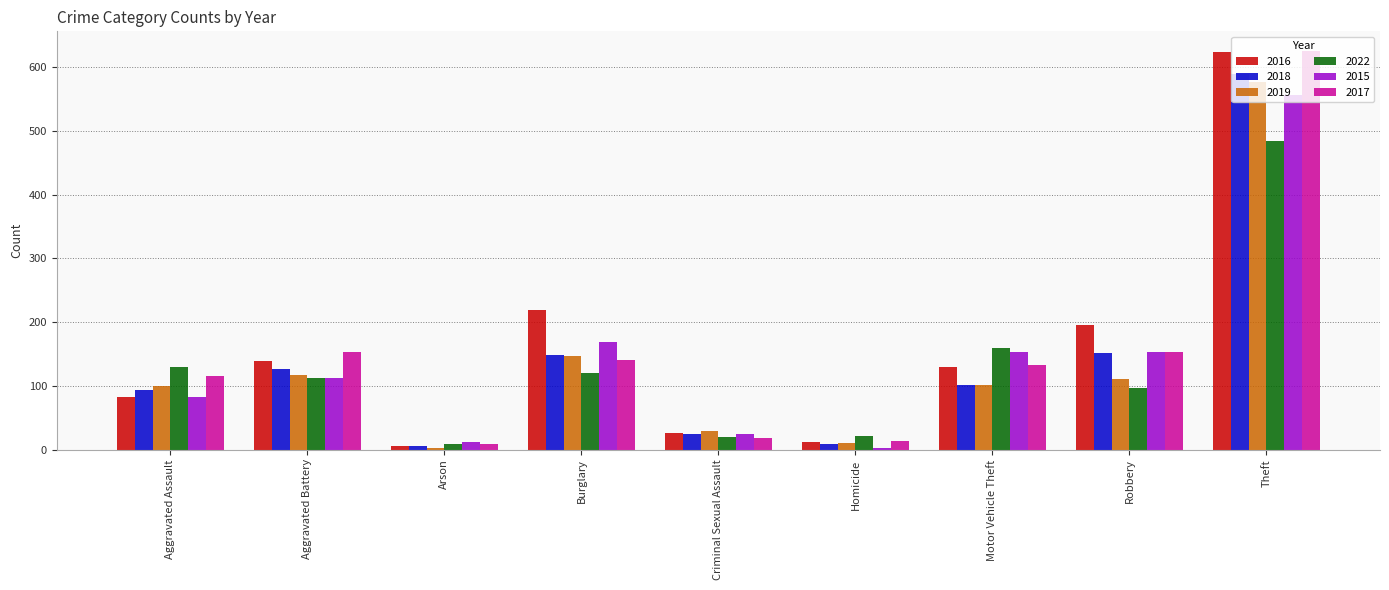

What position from the left is Homicide?

6